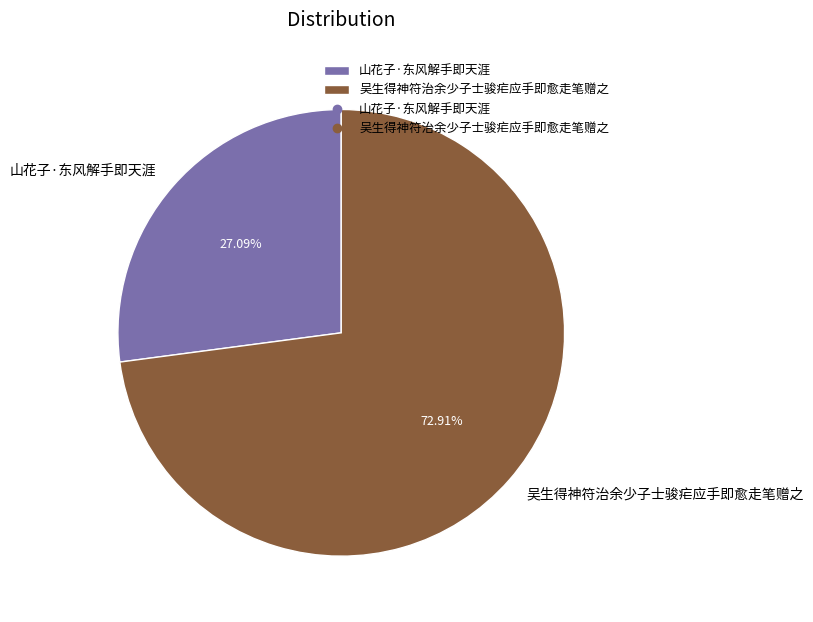

To the nearest percent, what is the average slice percentage?

50%